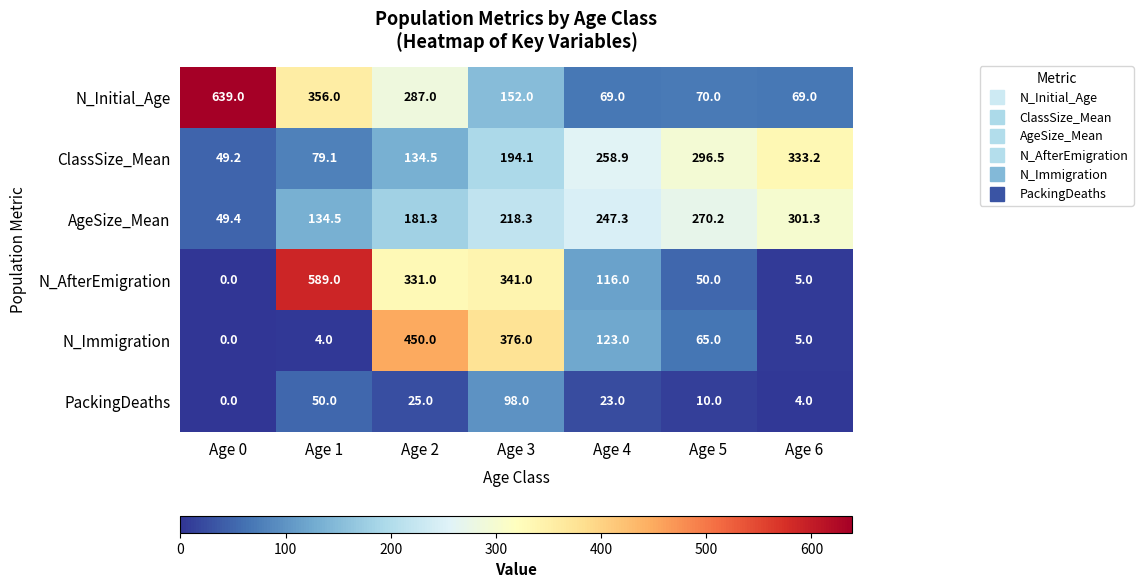

True or false: N_Initial_Age has a value of 69.0 at Age 4.

True